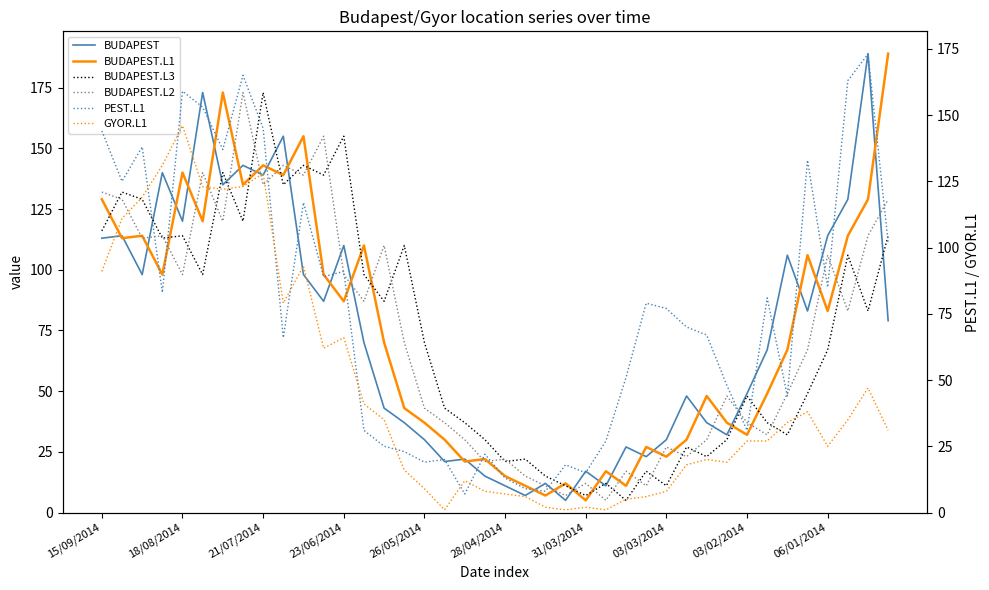

Does the chart display data point markers on the line(s)?

No